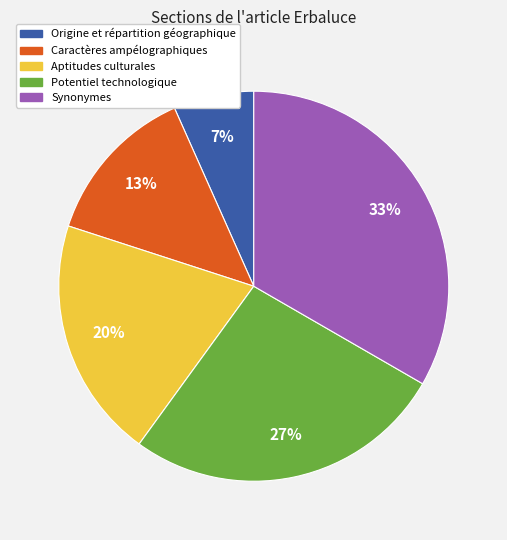

Do Caractères ampélographiques and Potentiel technologique together represent more than half of the pie?

No